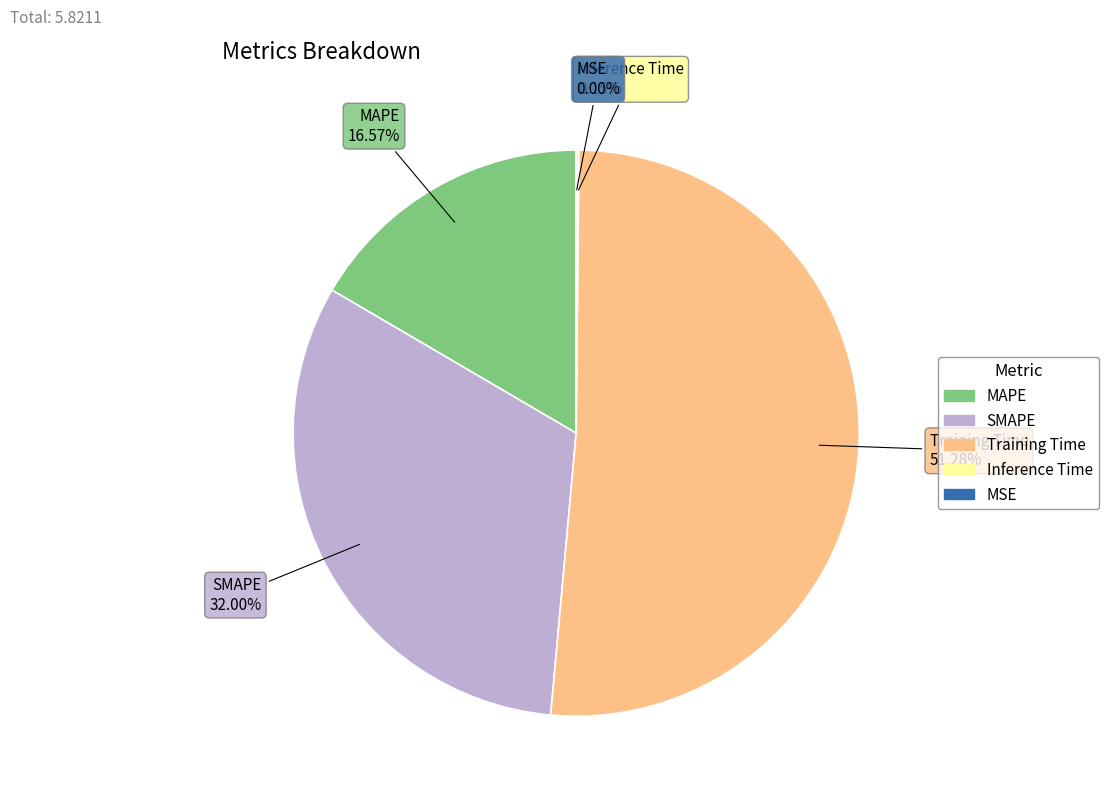

Which slice is the largest?

Training Time